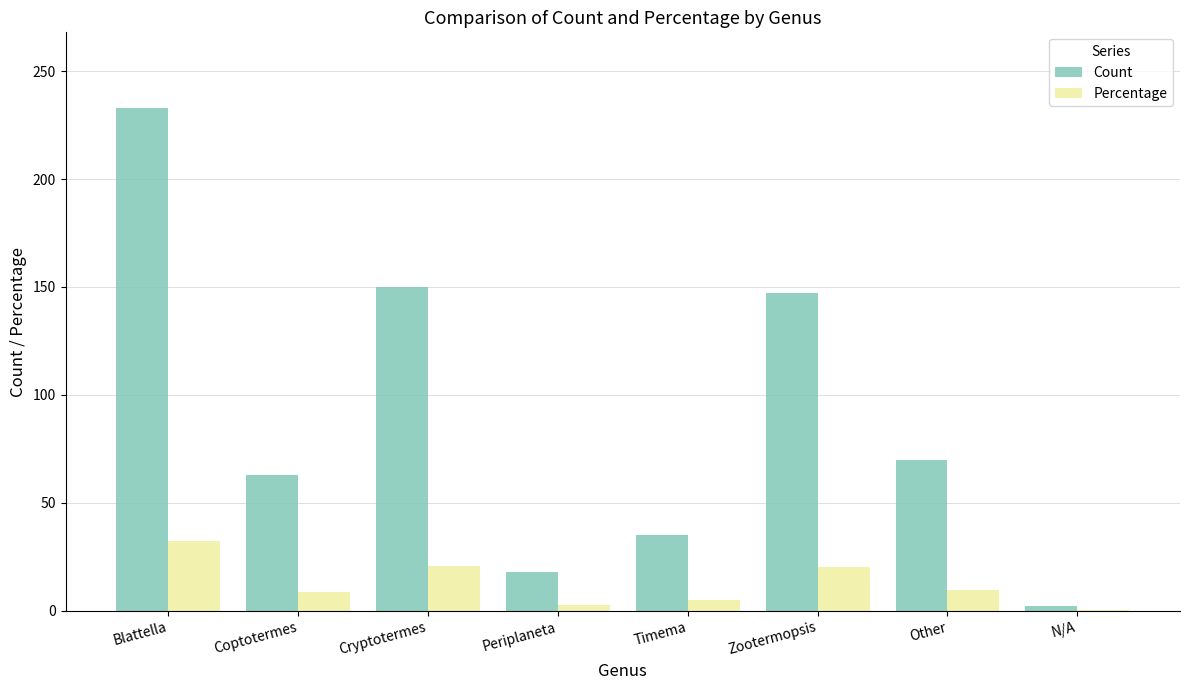

What is the difference between the Percentage values at N/A and Periplaneta?

2.2